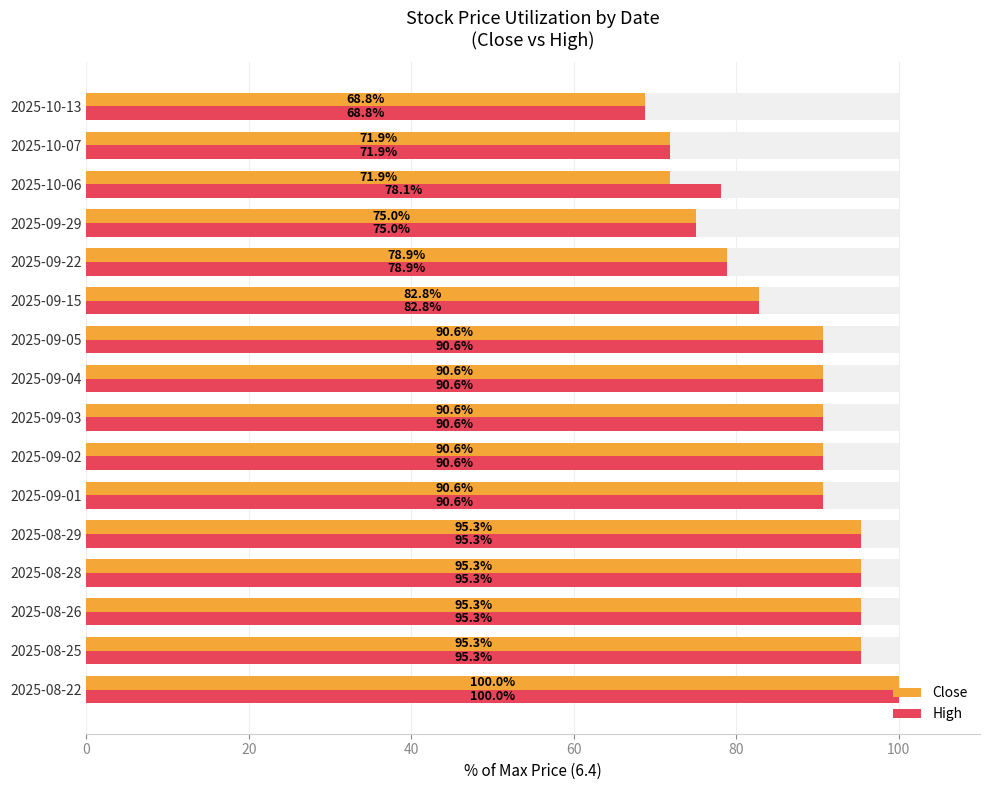

What is the lowest value of the High series?

68.8